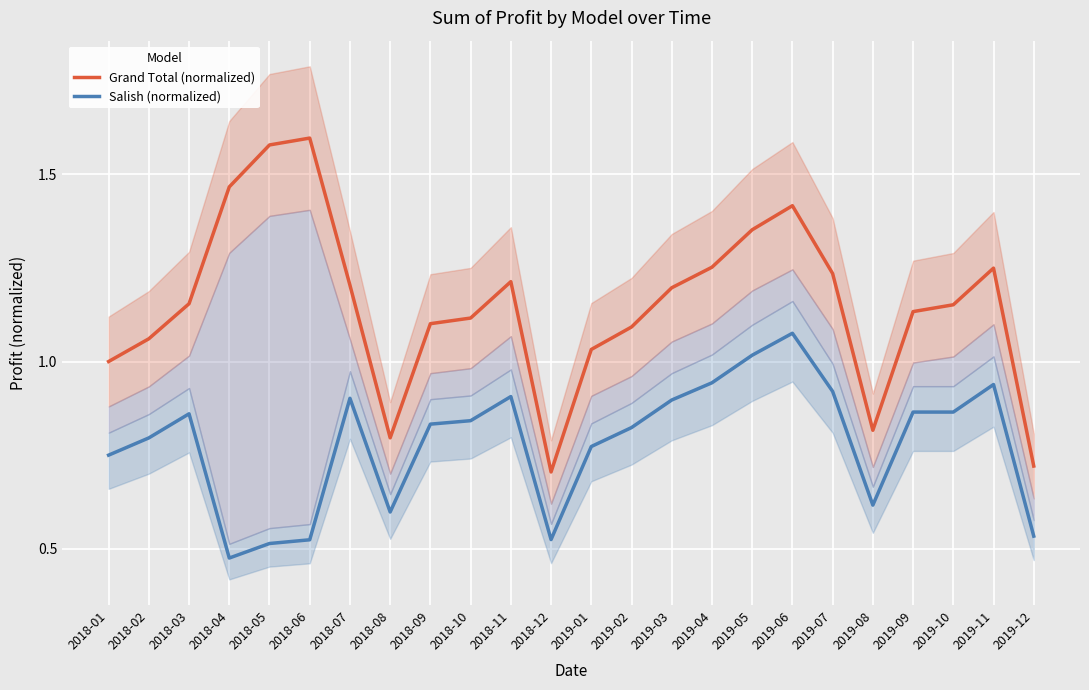

What is the sum of the Salish (normalized) values at 2018-11 and 2019-01?

1.7